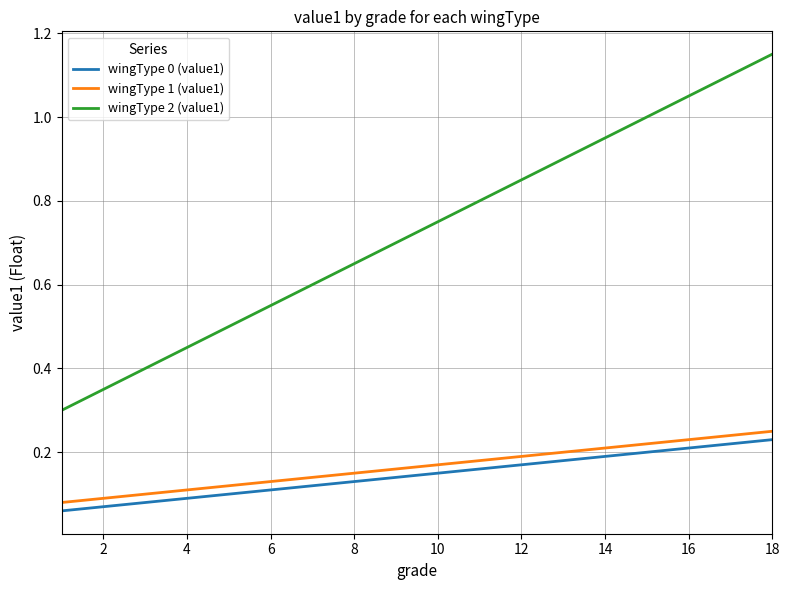

True or false: wingType 2 (value1) and wingType 0 (value1) cross at least once.

False